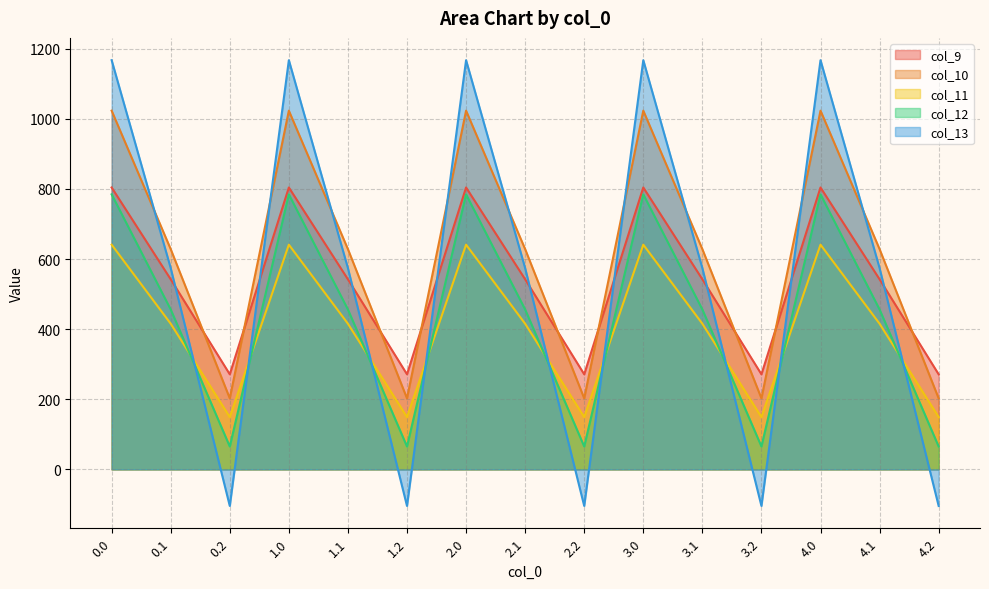

What are all the series names shown in the legend?

col_9, col_10, col_11, col_12, col_13